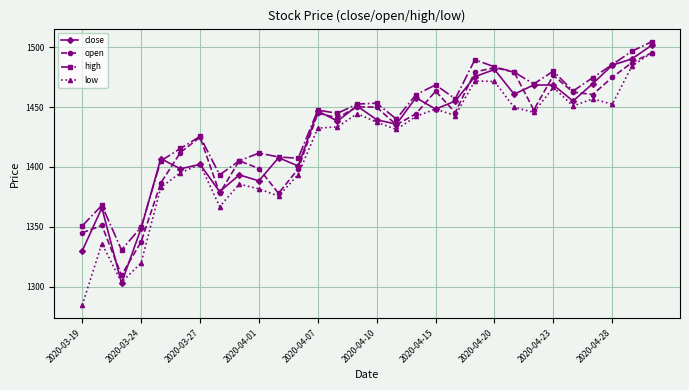

True or false: open has more than 0 points higher than both neighbors.

True